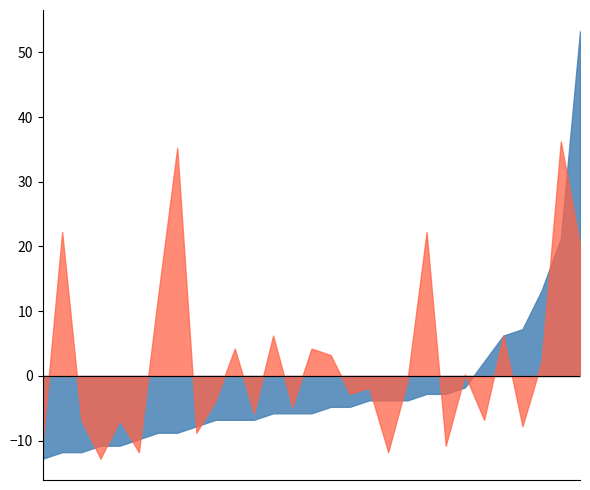

What is the maximum value shown in the chart?

53.2